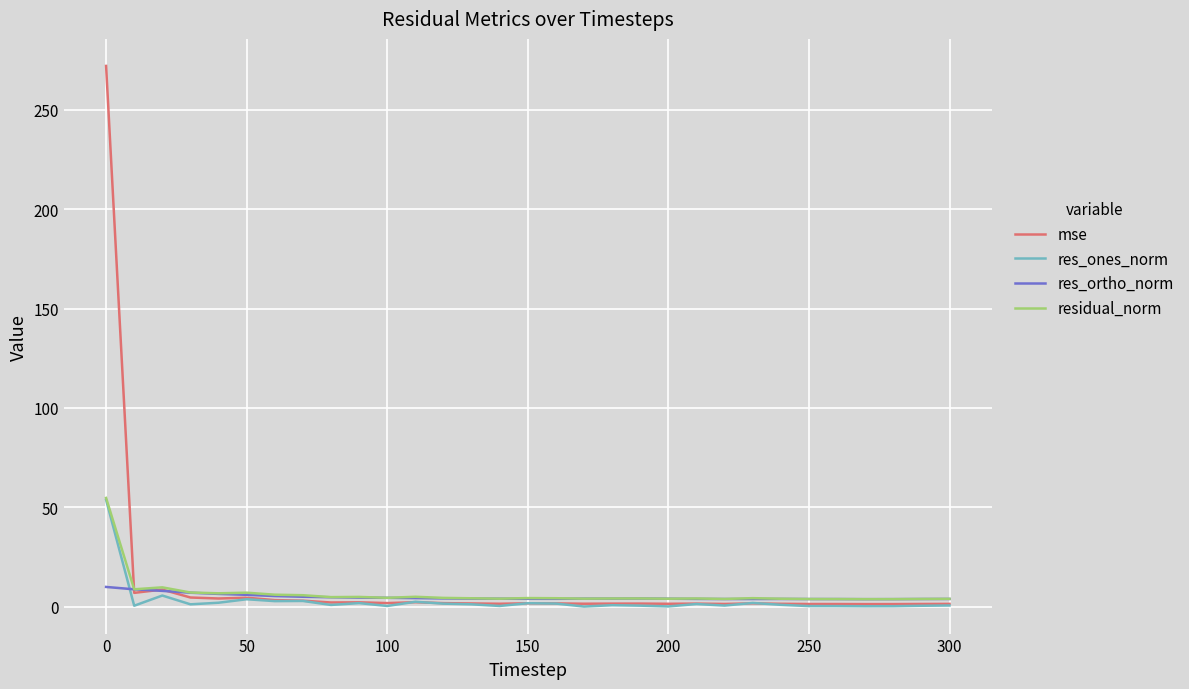

What is the maximum value for mse?

272.1